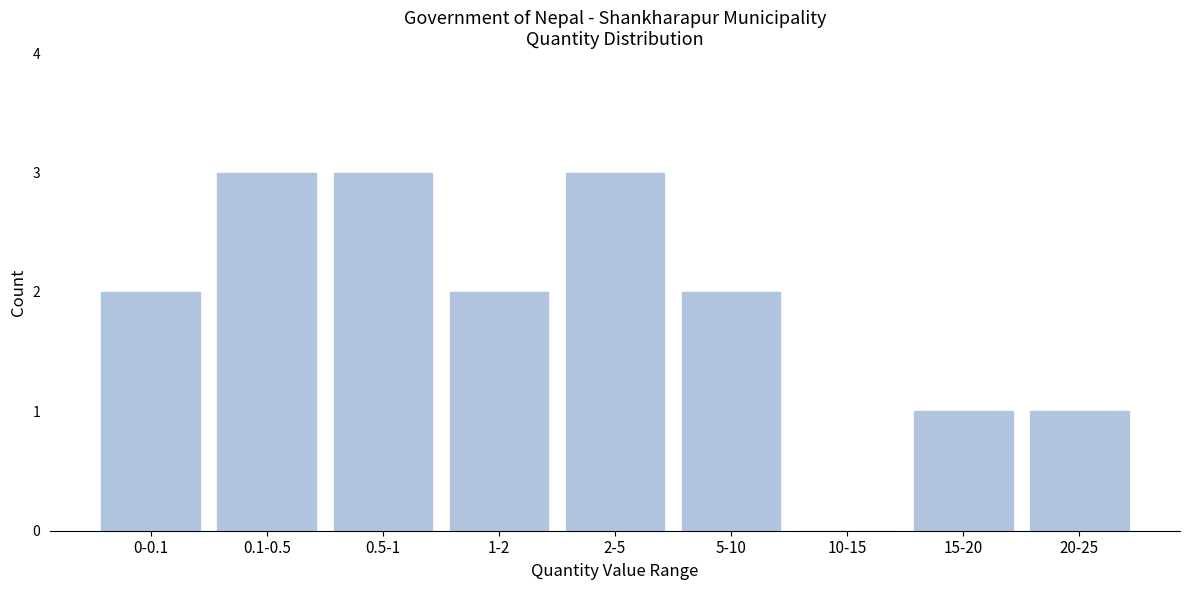

Reading left to right, extract all data points from this chart.

0-0.1=2	0.1-0.5=3	0.5-1=3	1-2=2	2-5=3	5-10=2	10-15=0	15-20=1	20-25=1